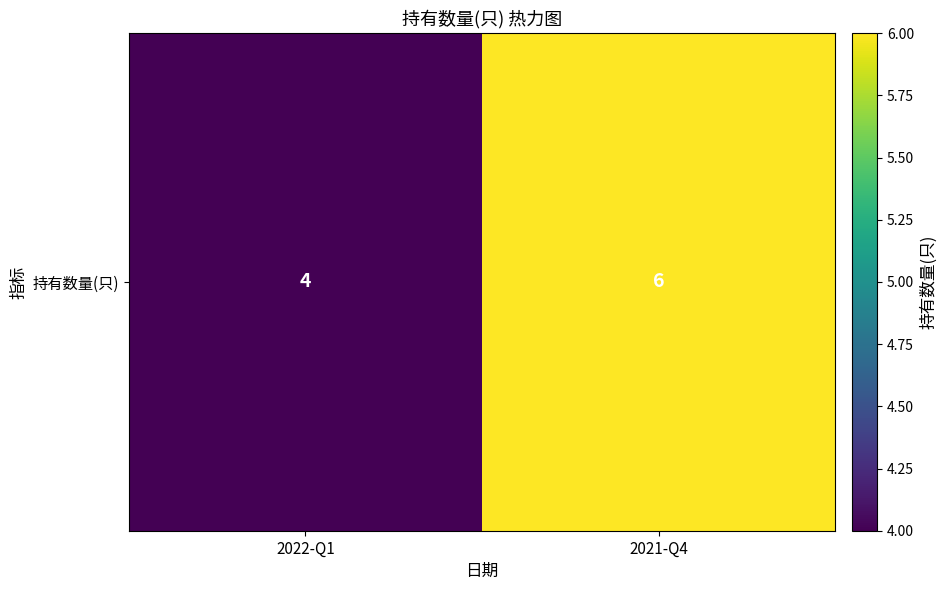

List the labels in order of value, smallest first.

2022-Q1, 2021-Q4